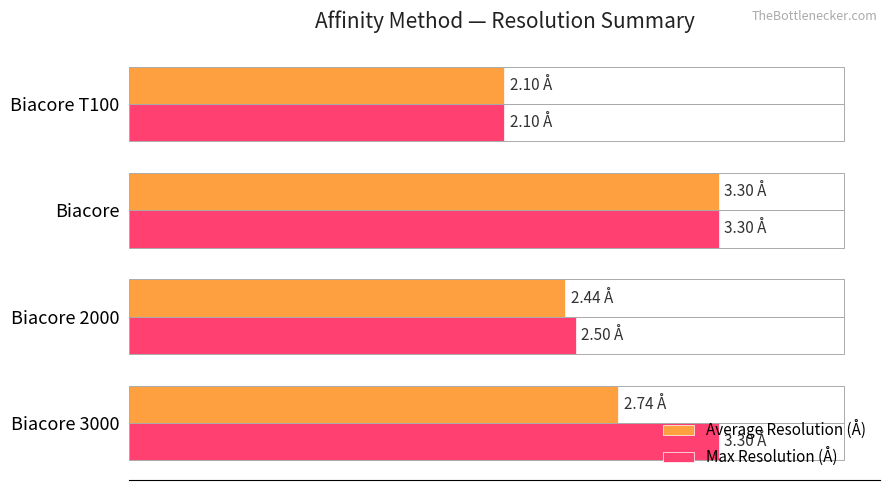

What are all the series names shown in the legend?

Average Resolution (Å), Max Resolution (Å)